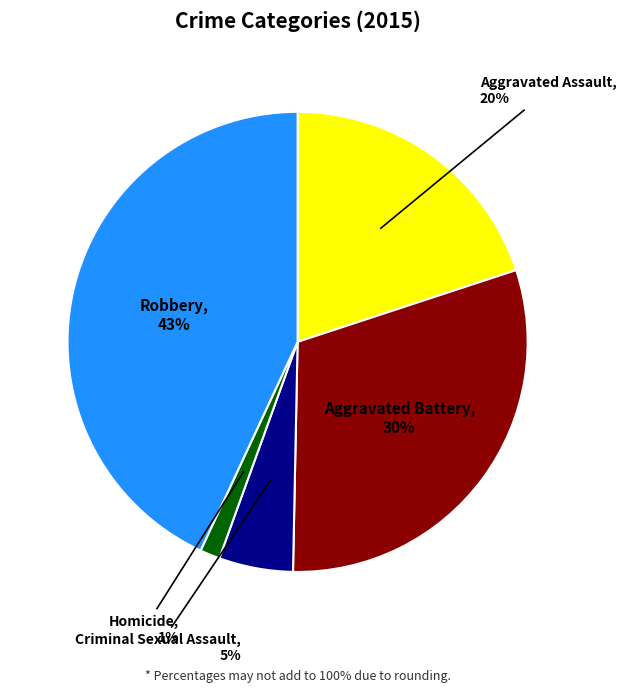

Is it true that Aggravated Battery is 43% of the pie?

False